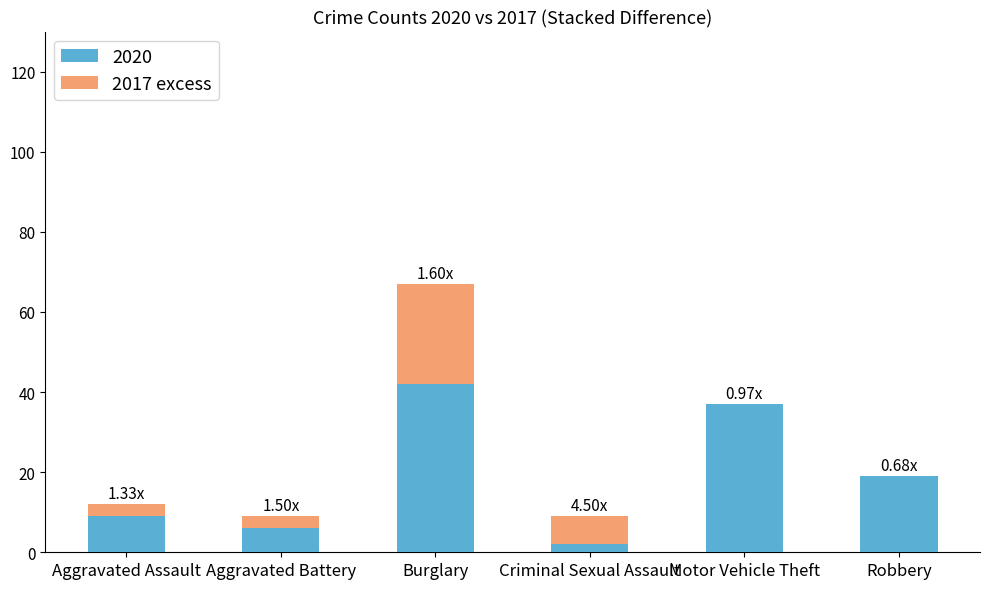

How many categories are shown in the chart?

6